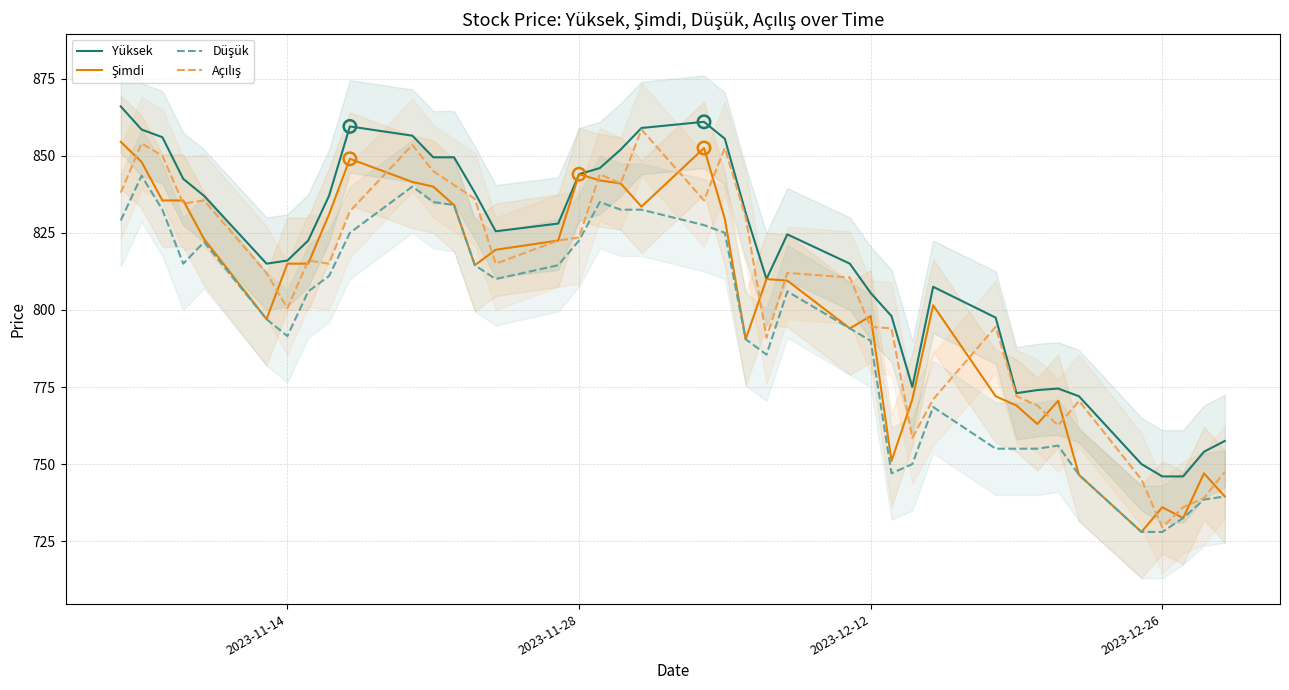

Which series contains the lowest Y value?

Şimdi